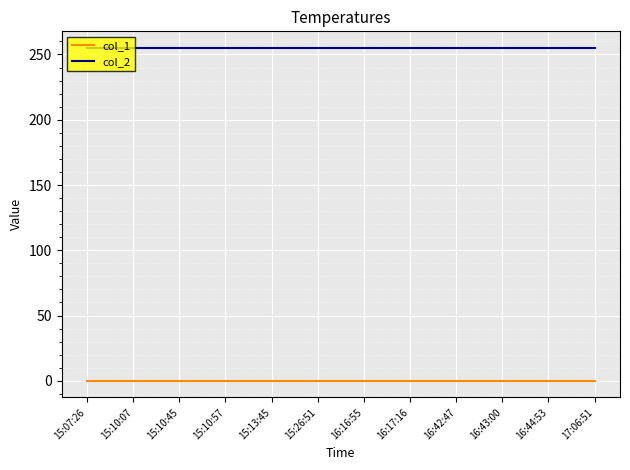

What is the difference between the highest and lowest values at 16:16:55?

255